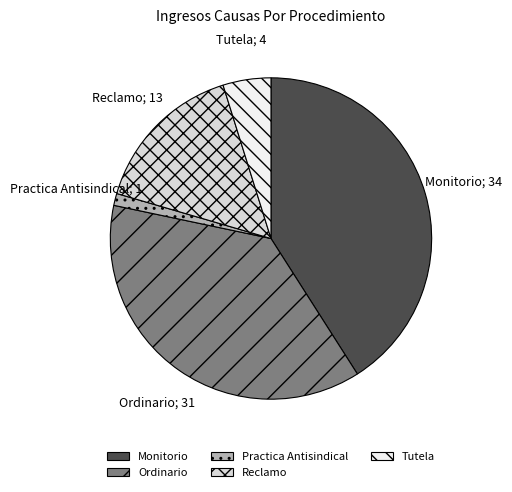

Does any single category account for the majority?

No